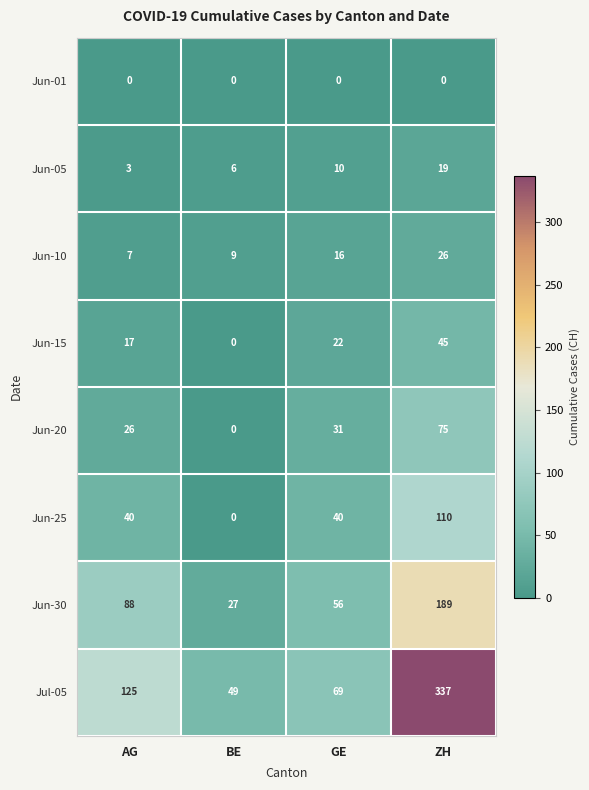

Which category has the highest value across all series?

ZH